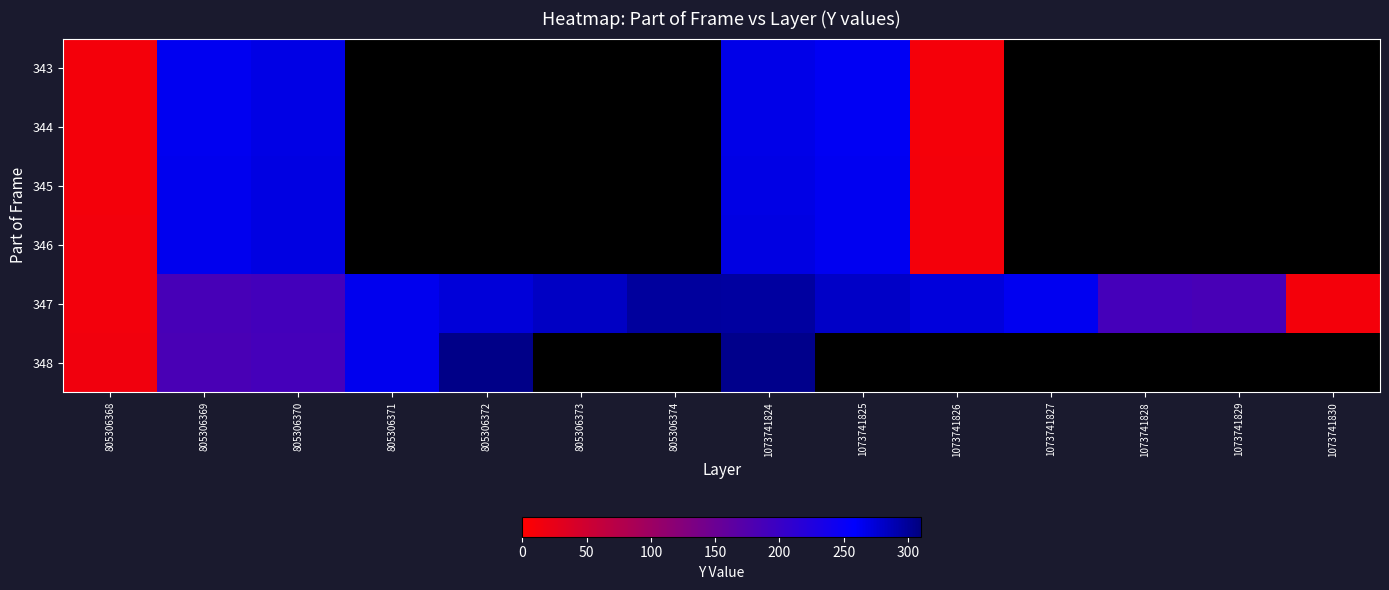

At how many categories does at least one series exceed 85?

12